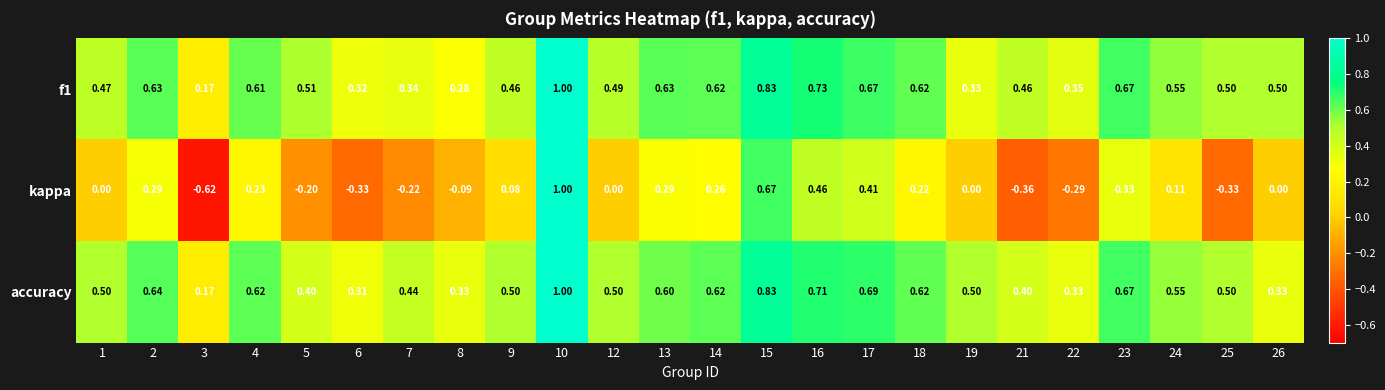

Which series has the largest range (max minus min)?

kappa